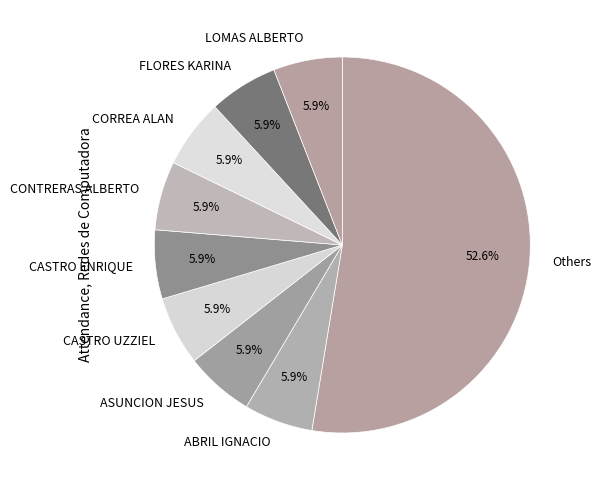

Does Others account for over 50% of the chart?

Yes